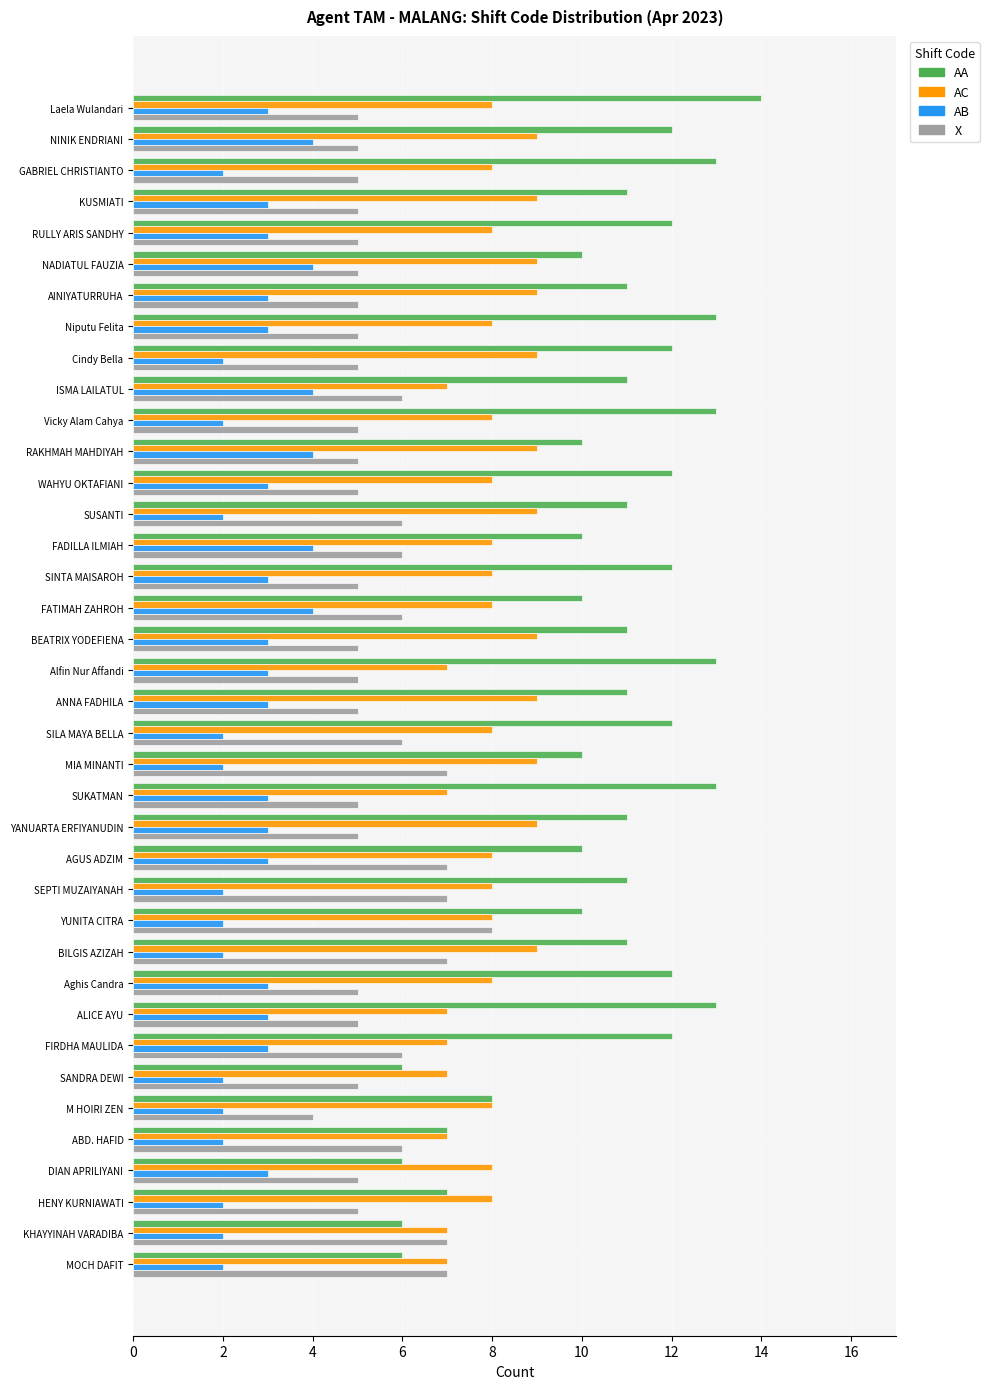

What is the approximate value of AB at RAKHMAH MAHDIYAH?

4